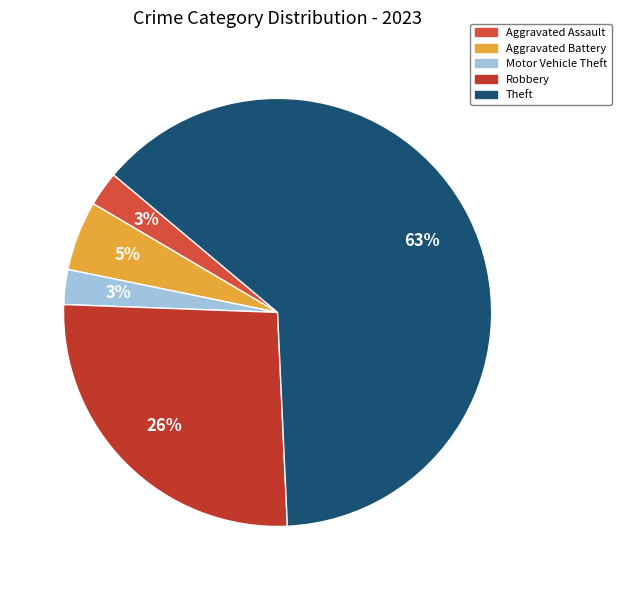

How many segments does this pie chart have?

5